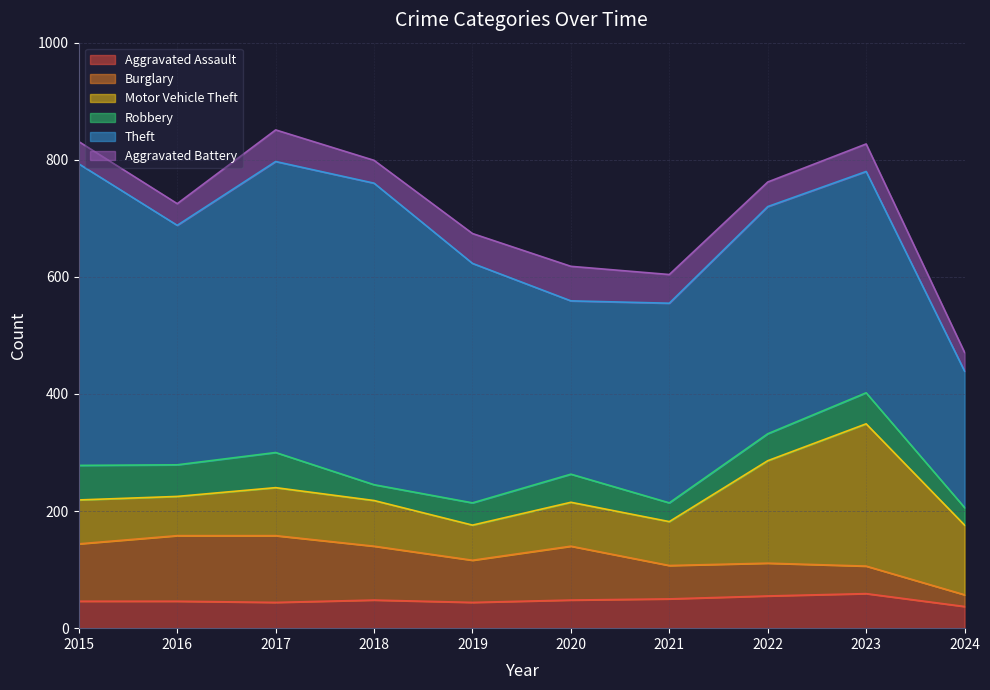

Is it true that Motor Vehicle Theft equals 25 at 2015?

False